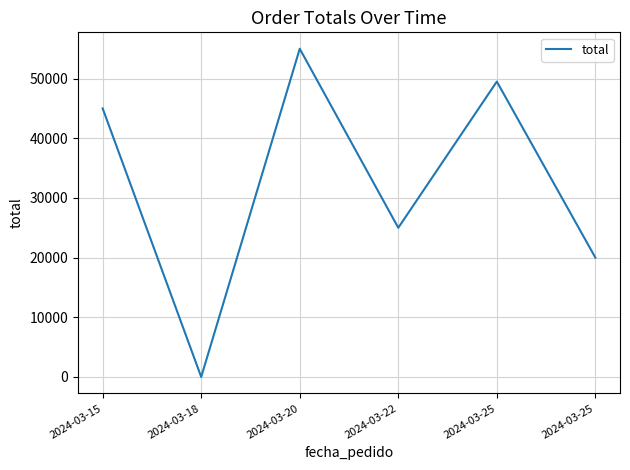

What is the average value?

32417